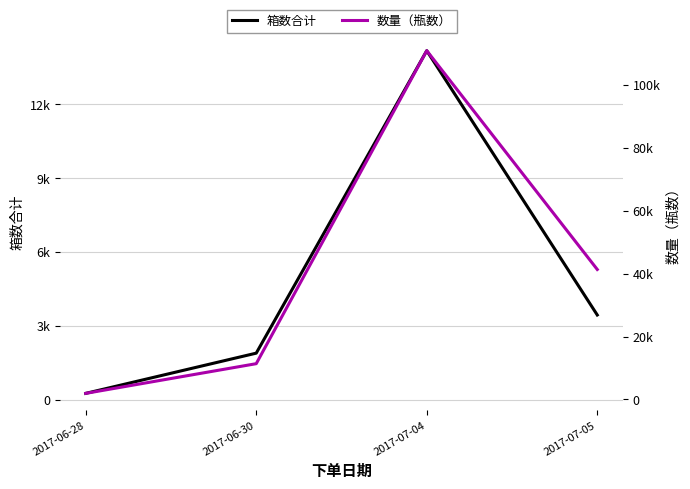

At 2017-07-05, list the series in order from largest to smallest.

数量（瓶数）, 箱数合计